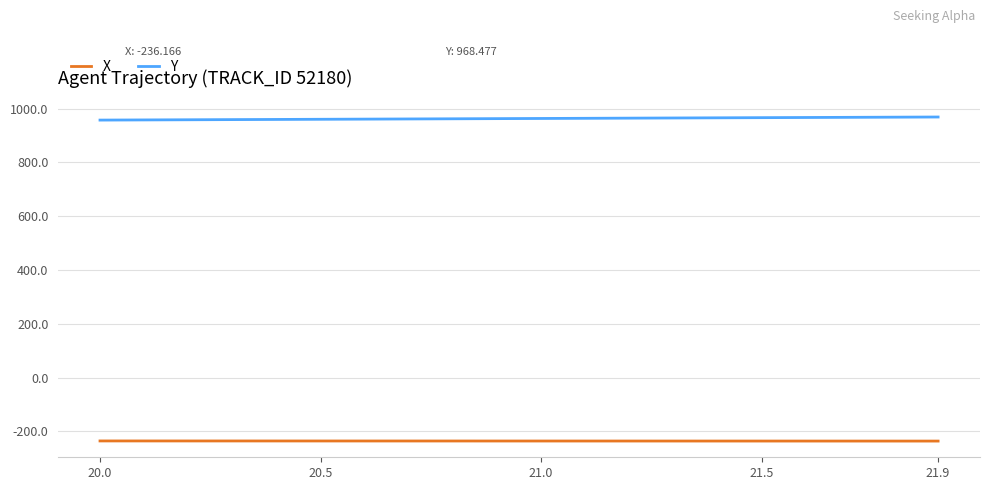

What is the greatest value displayed?

968.5